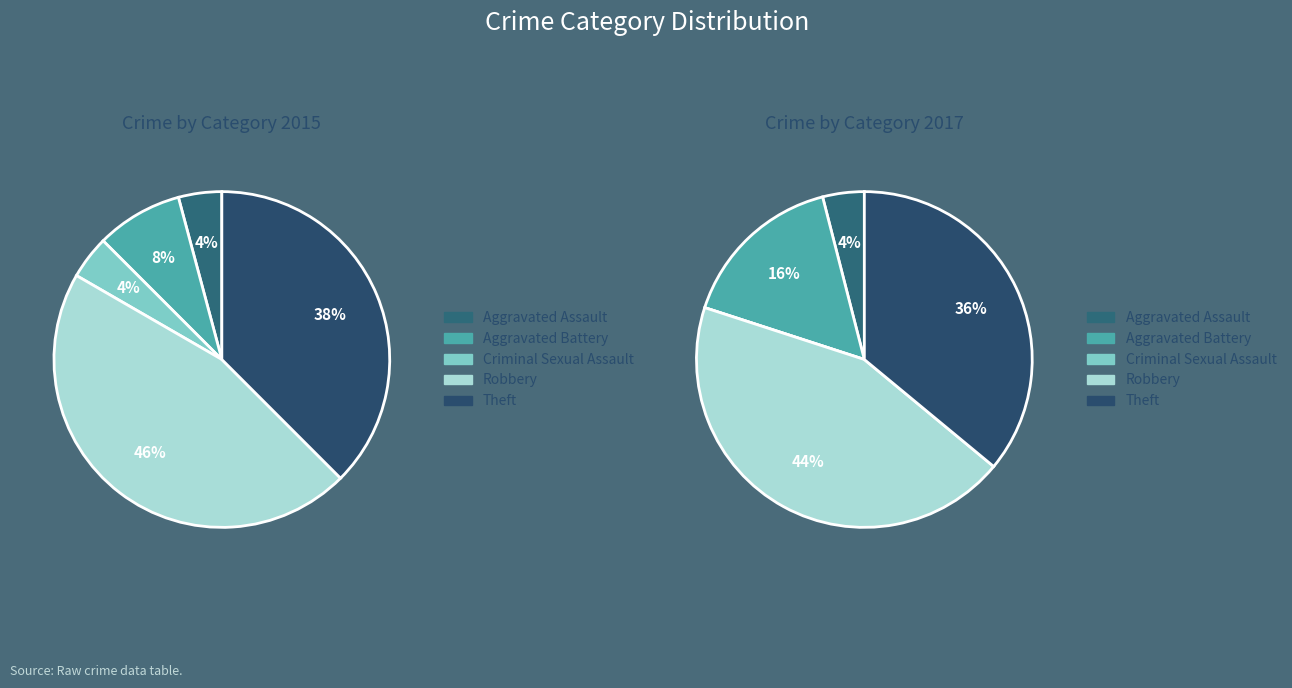

What is the largest slice in the pie chart?

Robbery